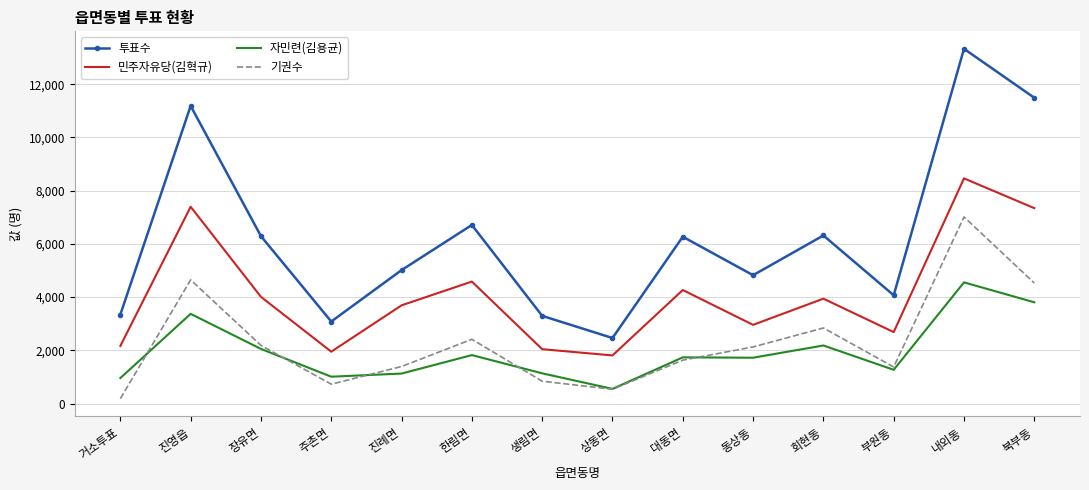

What is the total value across all series at 생림면?

7314